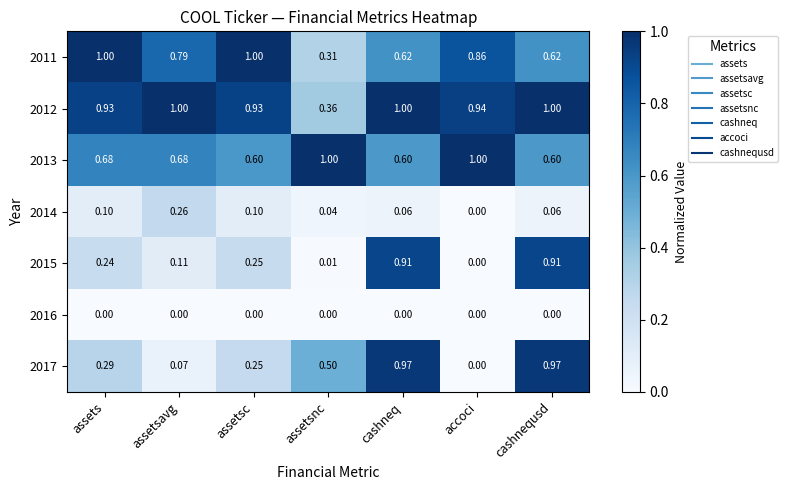

Is the value of 2013 at cashneq greater than the value of 2012 at assetsnc?

Yes